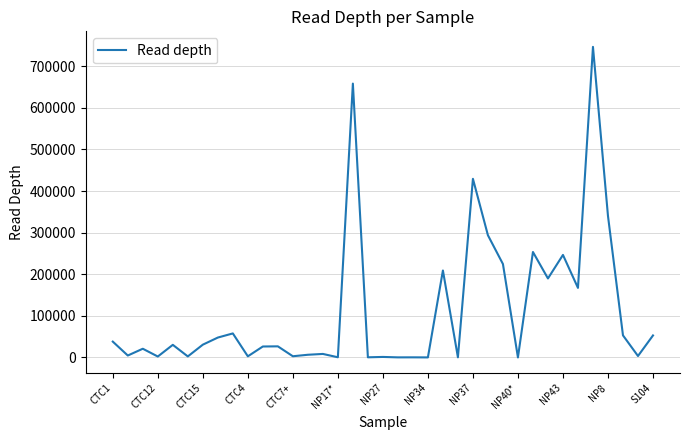

What is the maximum value shown in the chart?

746694